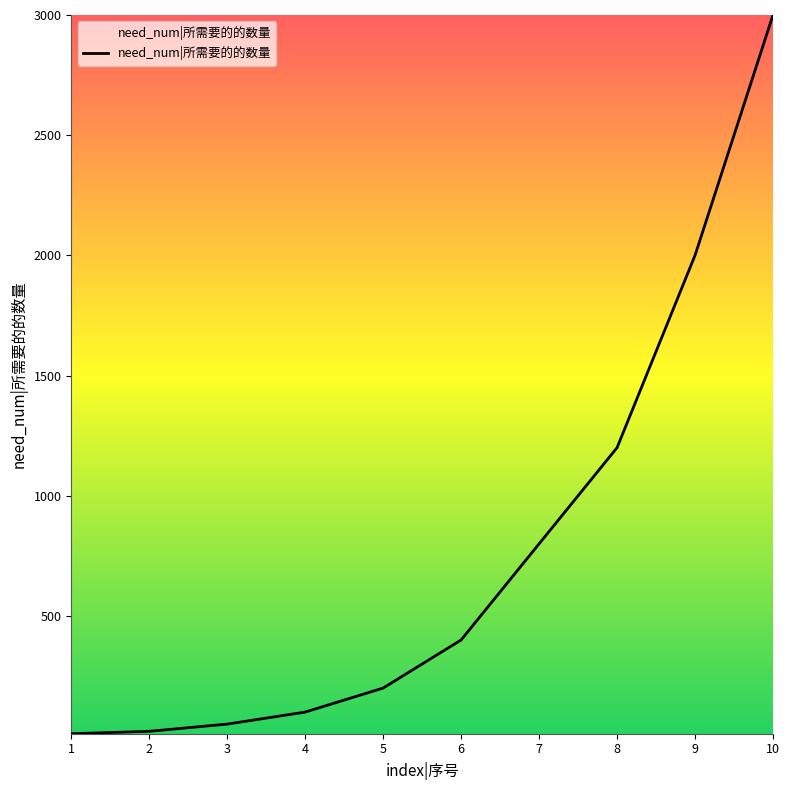

At which label is the value closest to 1505?

8